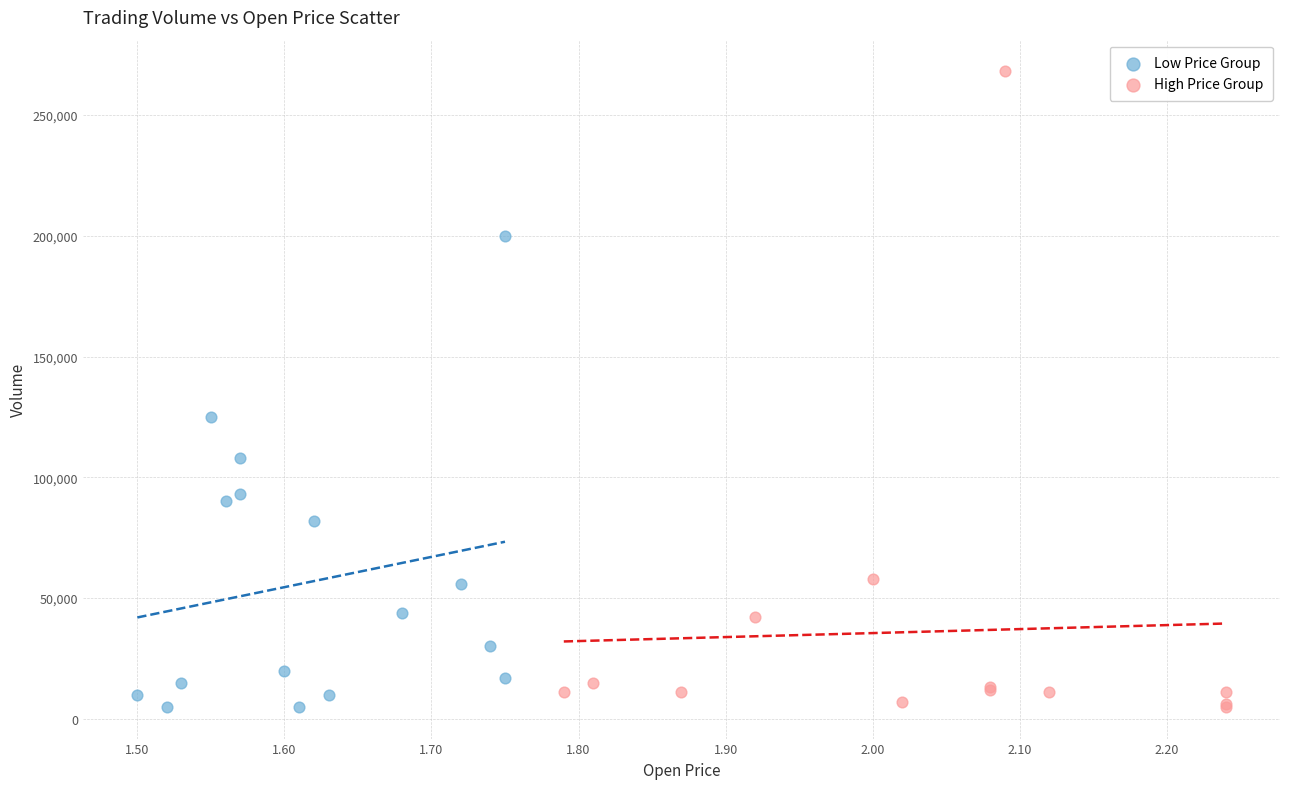

Which series contains the highest Y value?

High Price Group